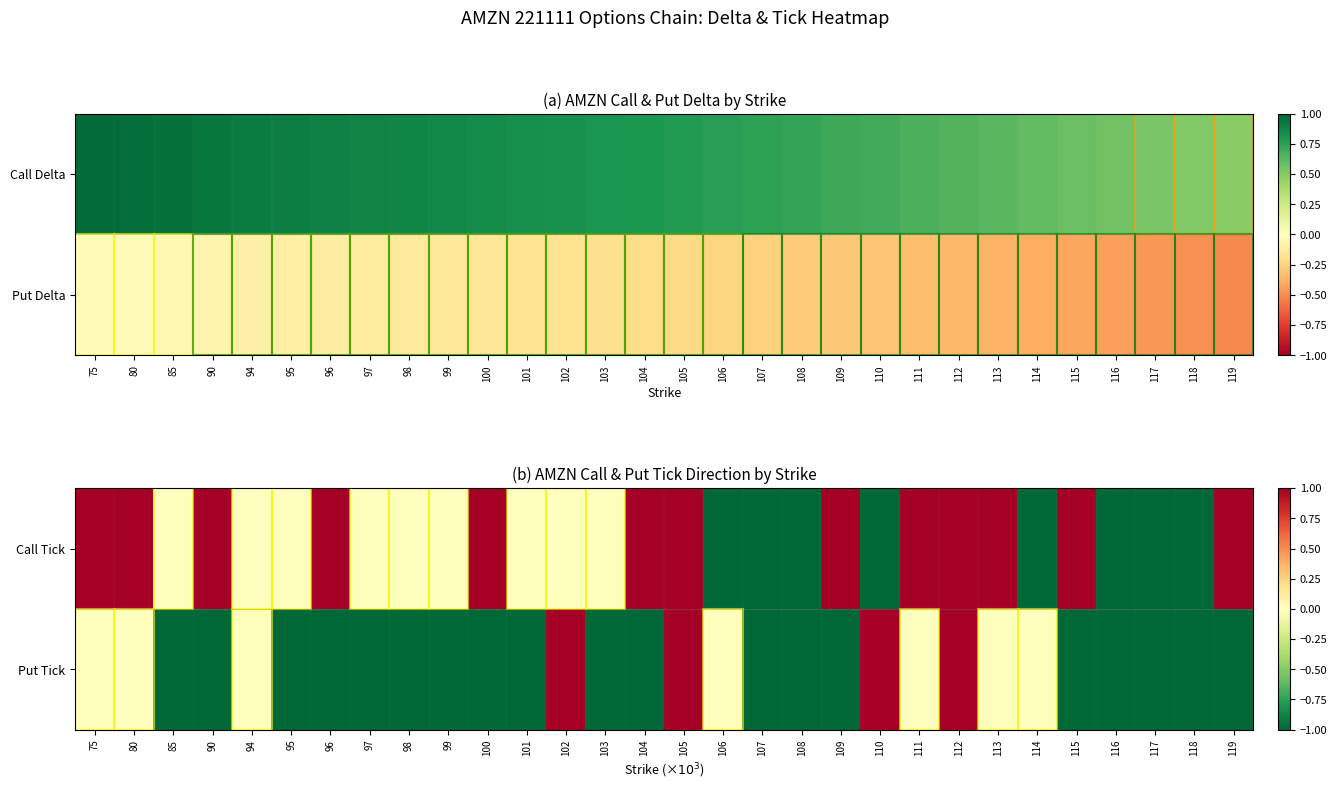

Which has a higher value, 116 or 103?

103